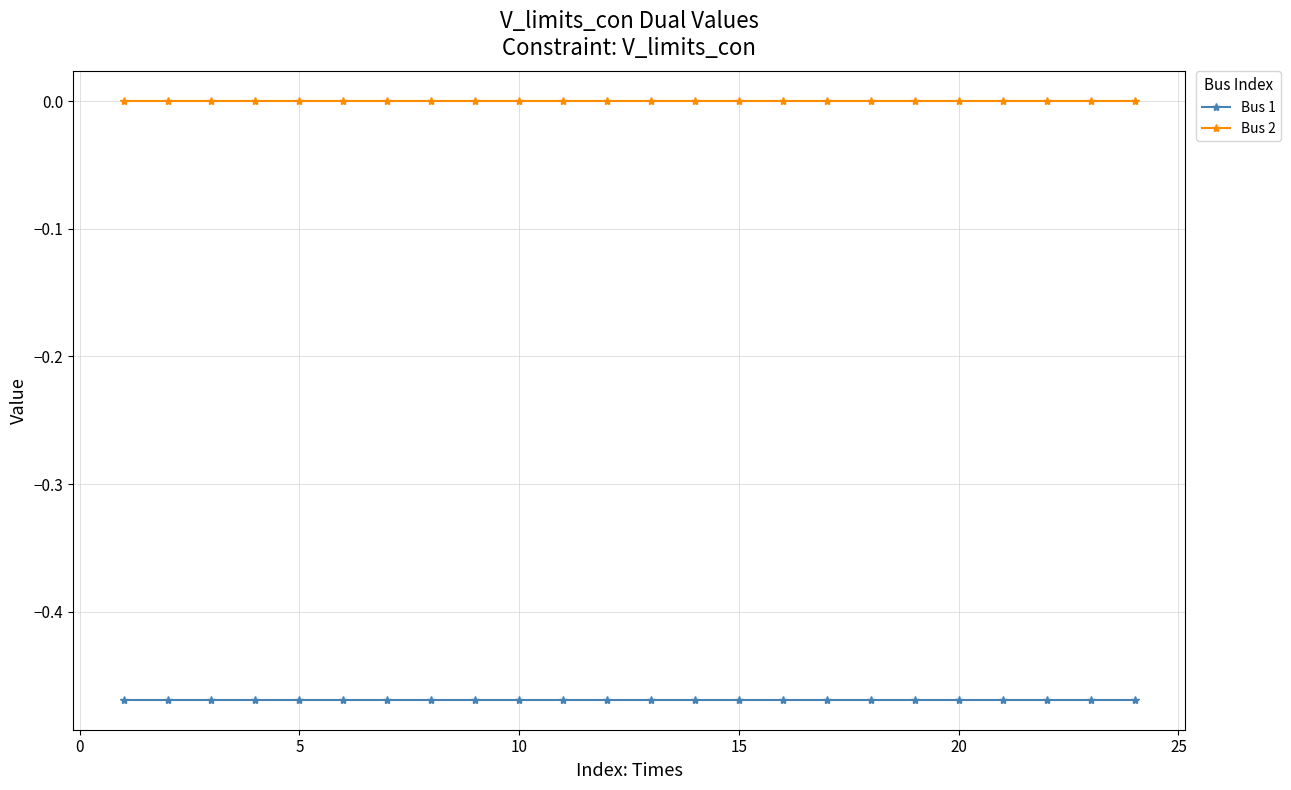

What is the sum of all Bus 1 values?

-11.3